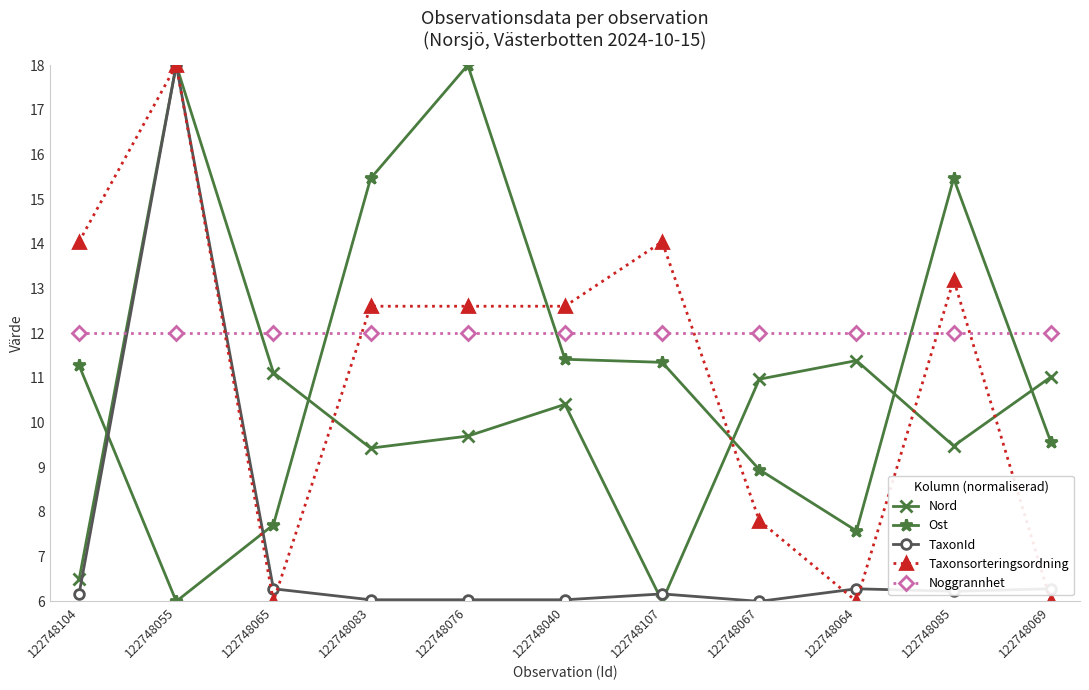

What is the total value across all series at 122748085?

56.4